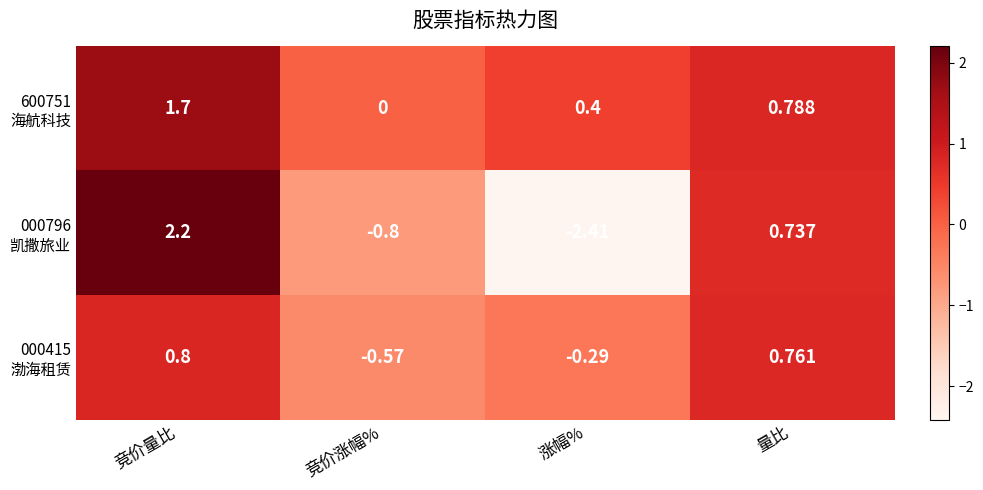

At which category is the sum across all series the highest?

竞价量比